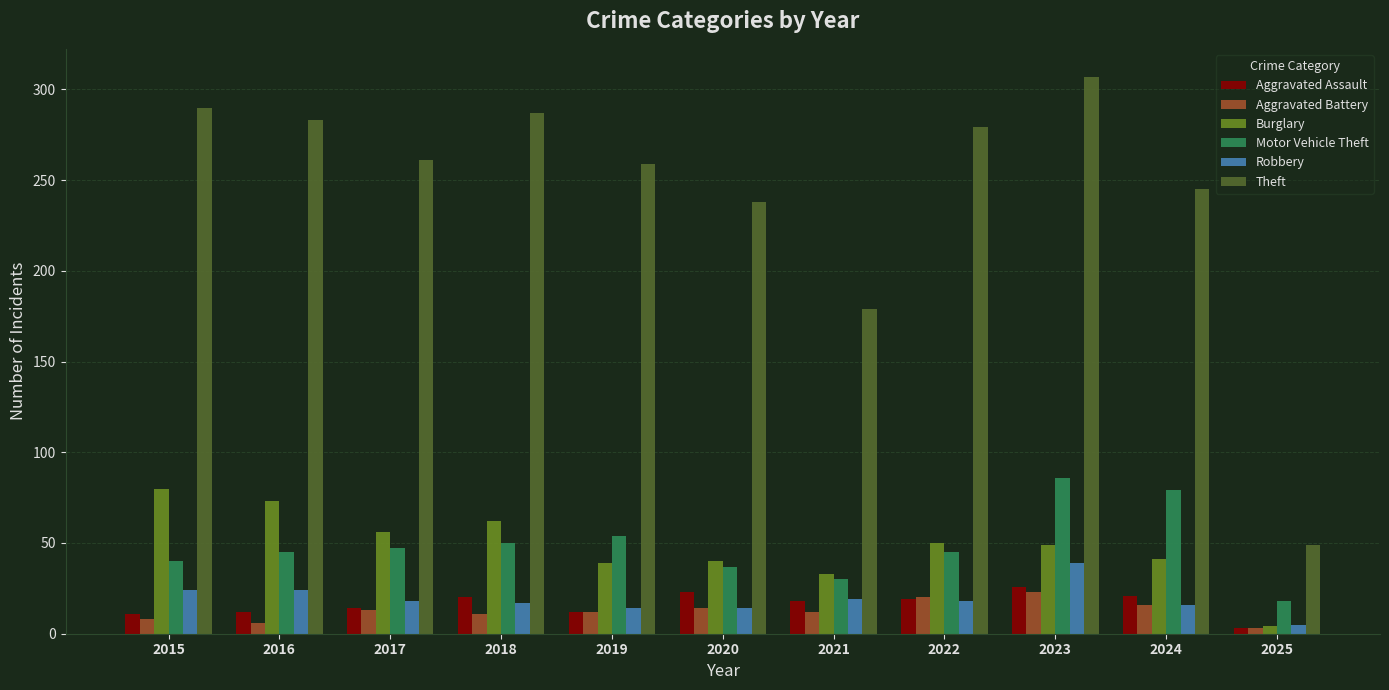

True or false: Aggravated Battery has a value of 23 at 2023.

True